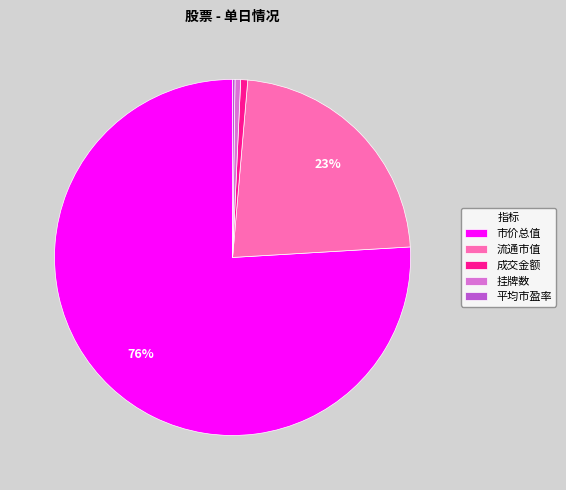

To the nearest percent, what is the average slice percentage?

20%